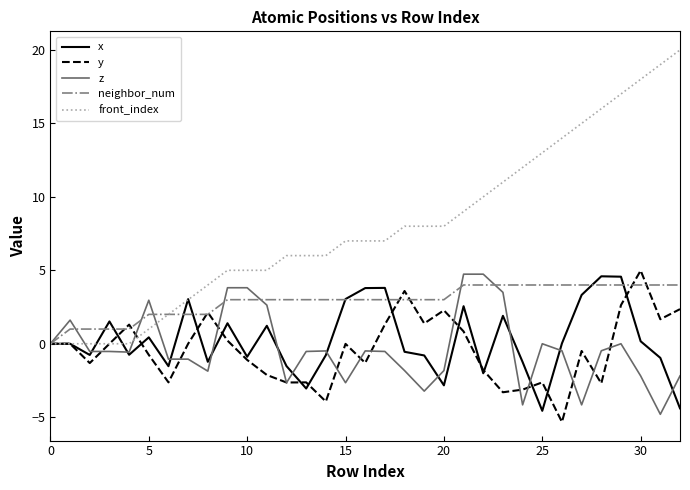

Which series has the largest total across all categories?

front_index